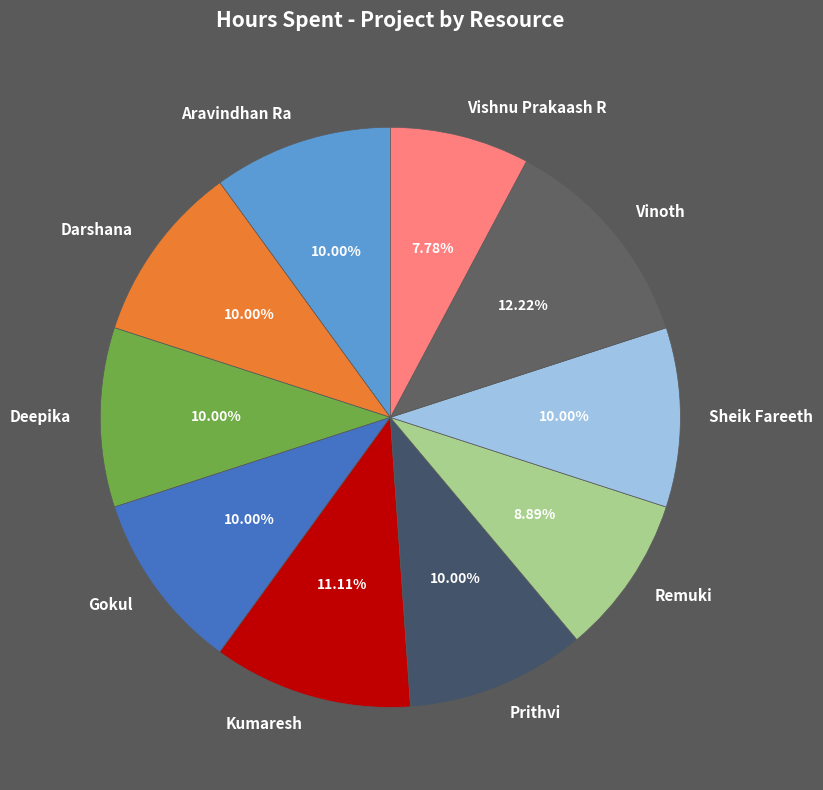

How many segments does this pie chart have?

10